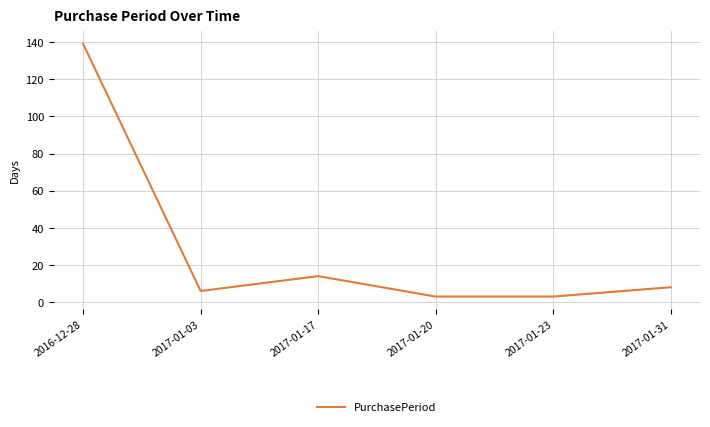

What position from the left is 2017-01-31?

6